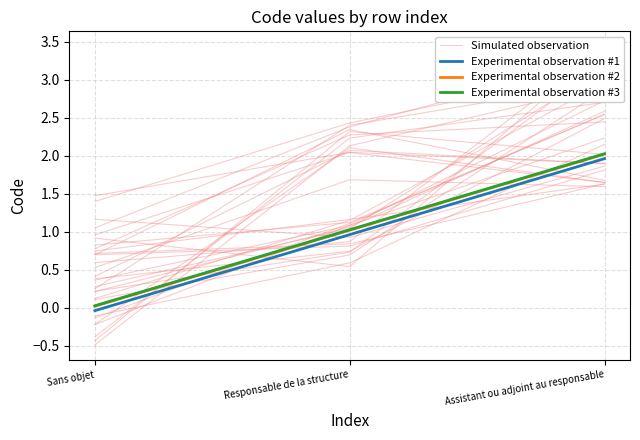

What is the difference between the maximum and minimum values in the Experimental observation #1 series?

2.0